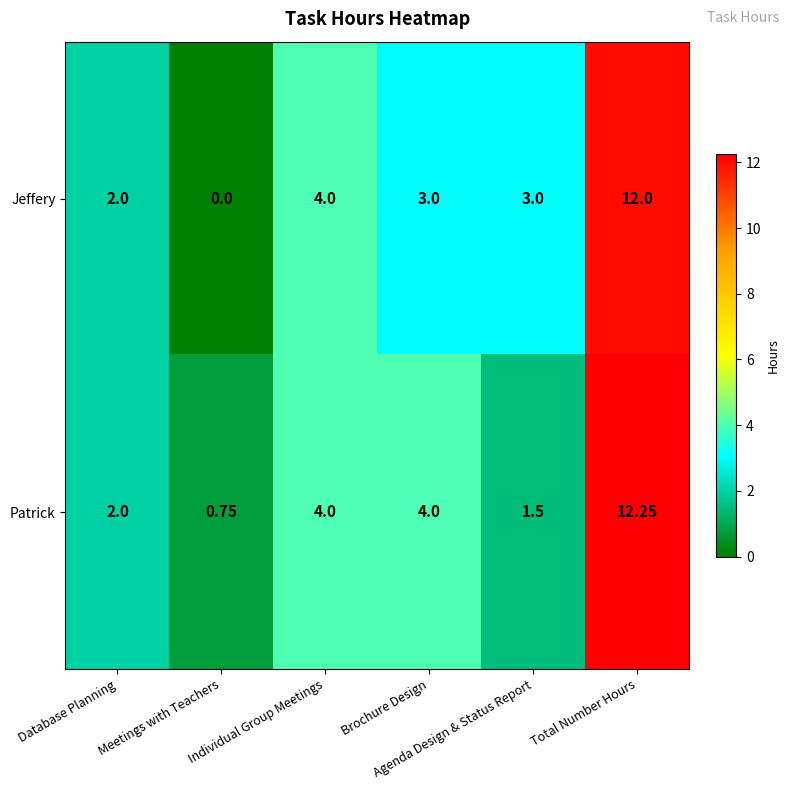

Which series has the largest total across all categories?

Patrick